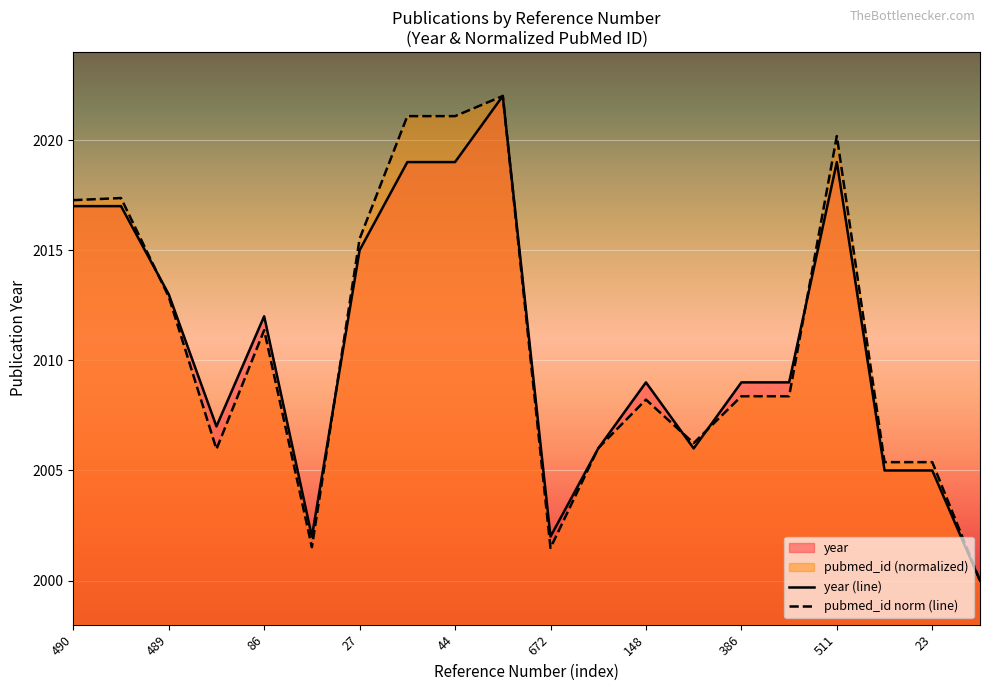

True or false: pubmed_id norm (line) has a value of 2012.9 at 489.

True